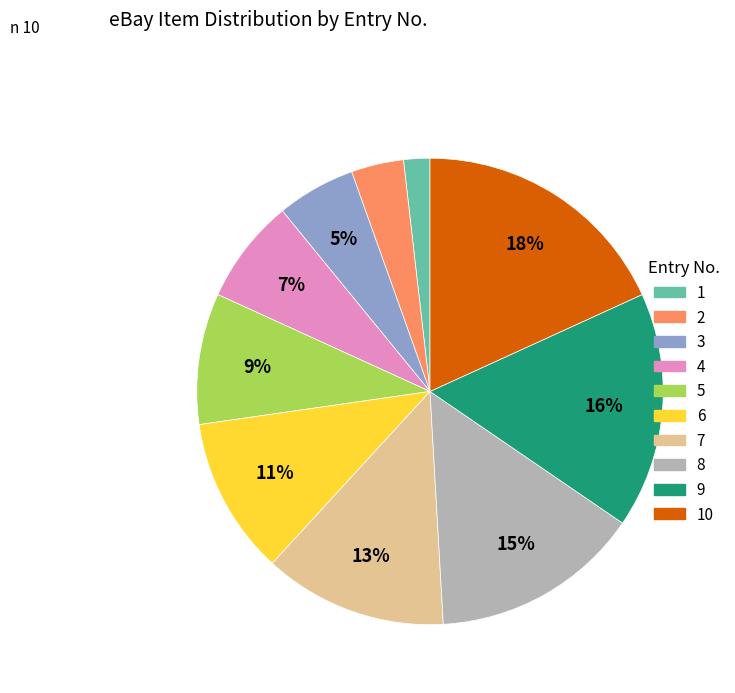

How many segments does this pie chart have?

10